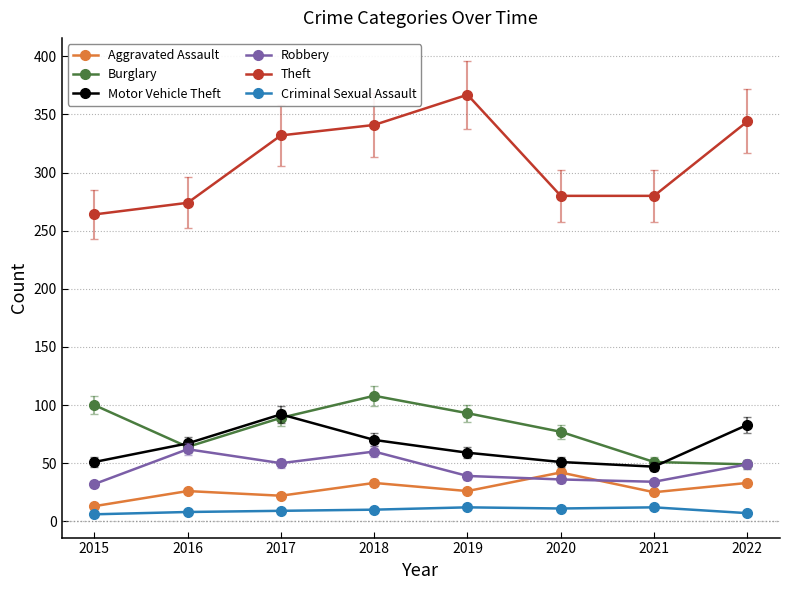

What is the average value of the Robbery series?

45